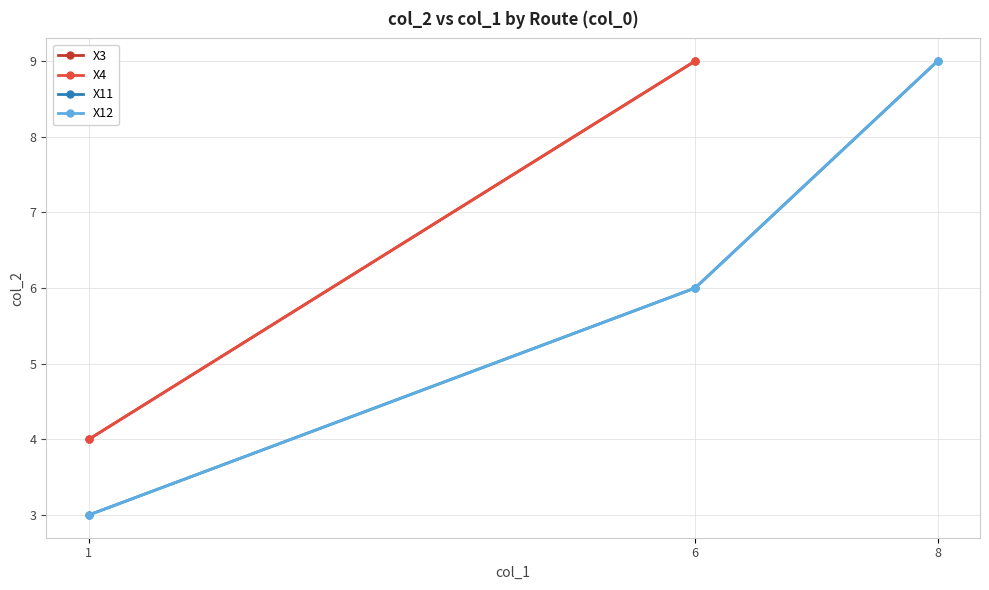

Is it true that X11 equals 1 at 6?

False